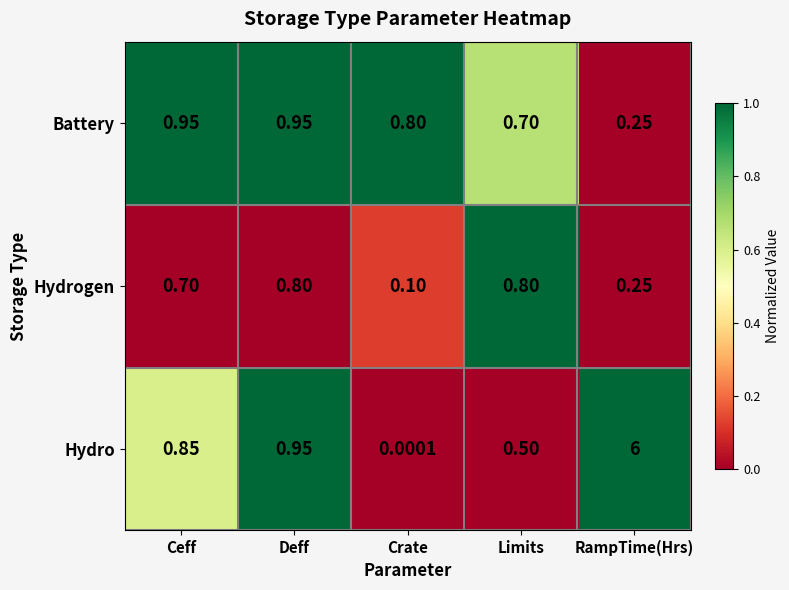

Between Deff and Crate, which series saw the biggest shift?

Hydro